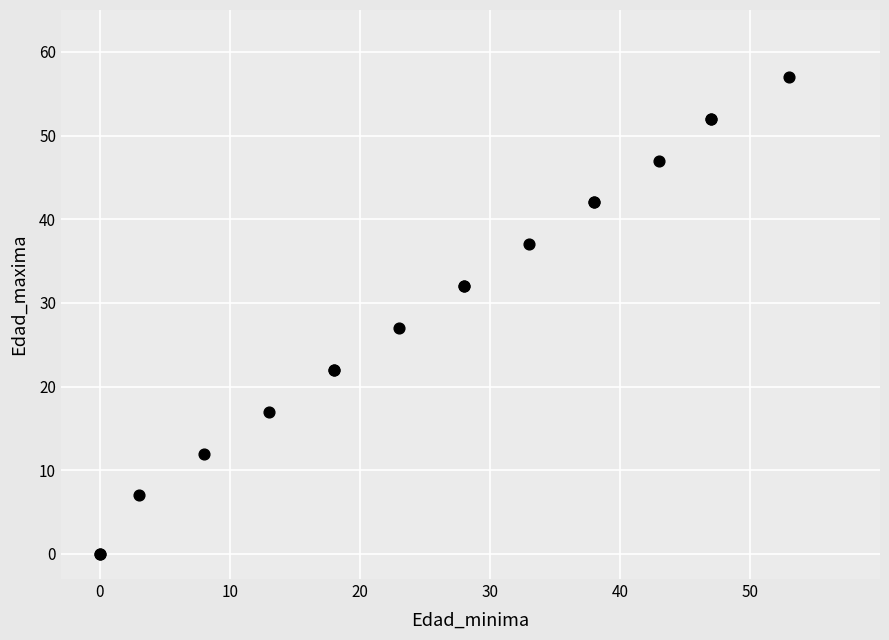

What Y value in the scatter plot is closest to 28?

27